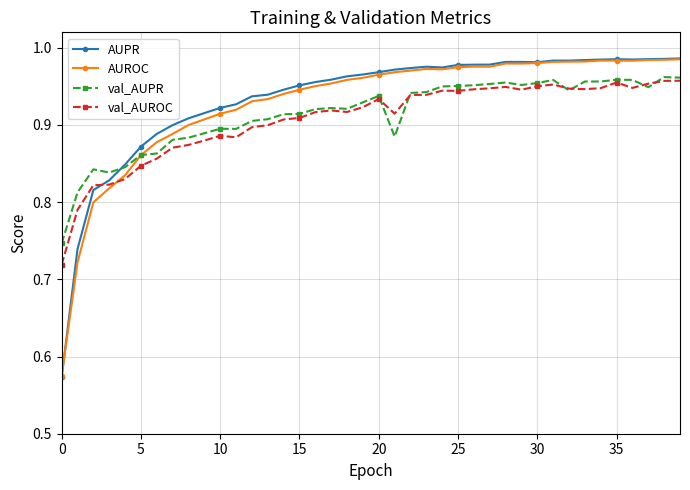

Does the chart have visible grid lines?

Yes